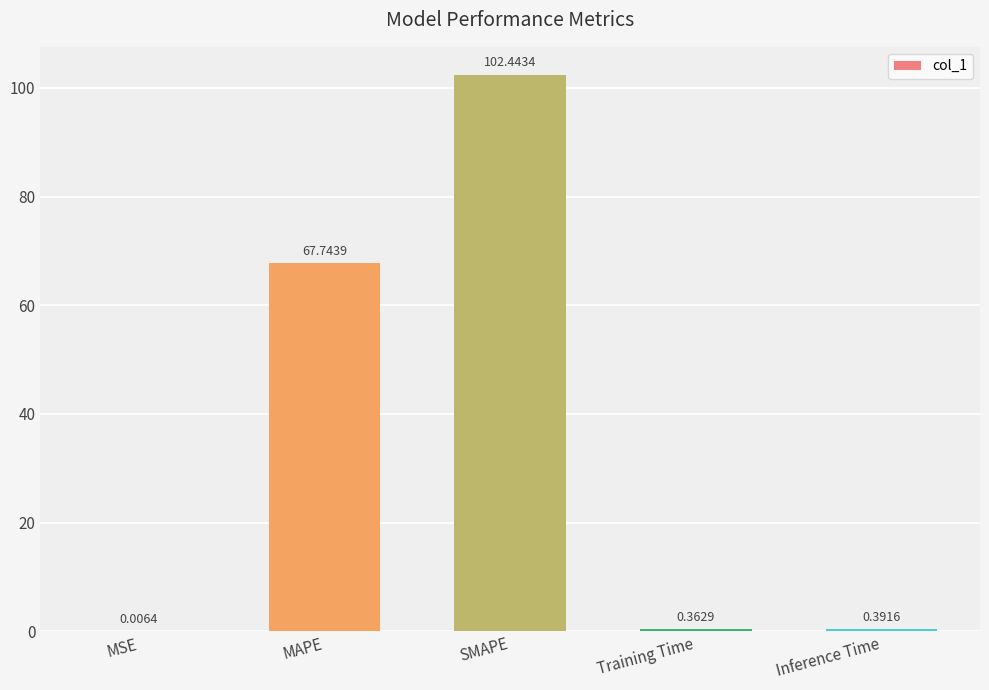

Between Inference Time and SMAPE, which is larger?

SMAPE